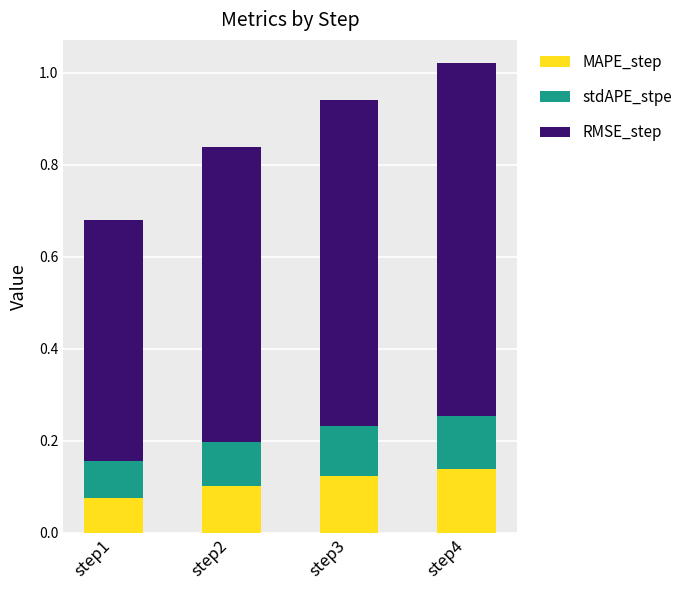

What is the total value across all series at step4?

1.0